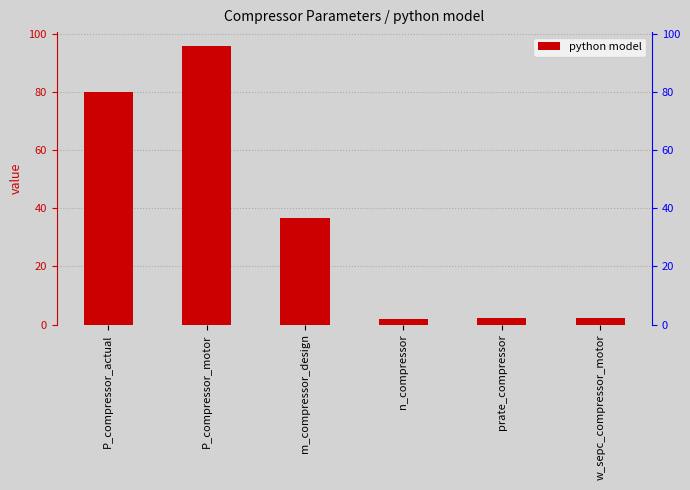

What is the change in value from n_compressor to prate_compressor?

+0.2